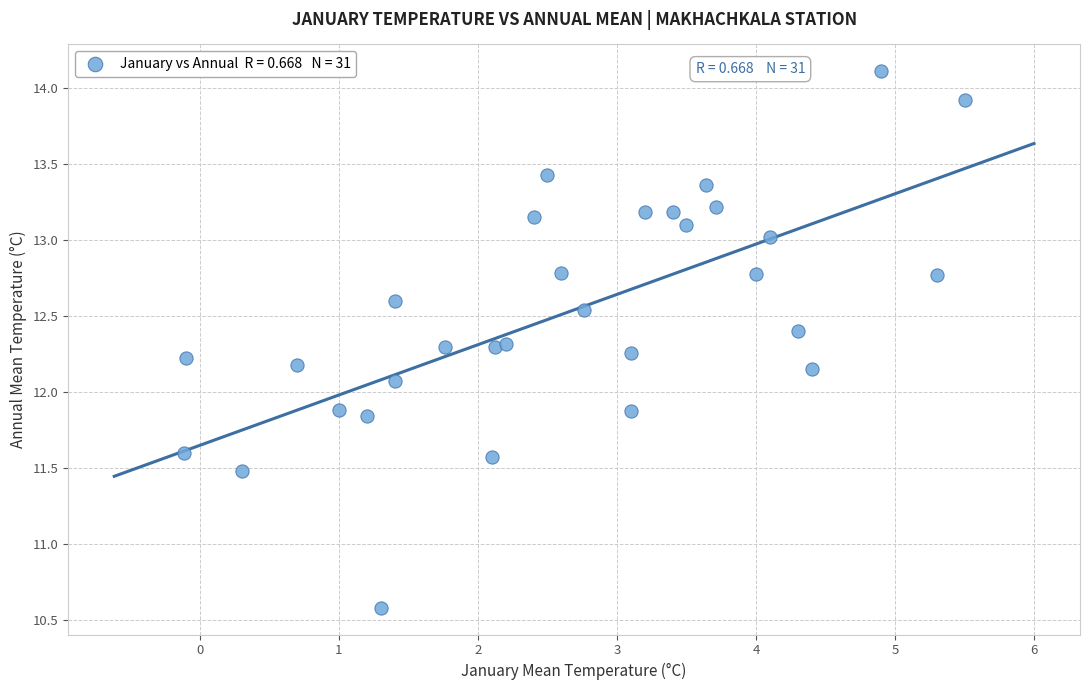

What is the range of Y values (max minus min)?

3.5